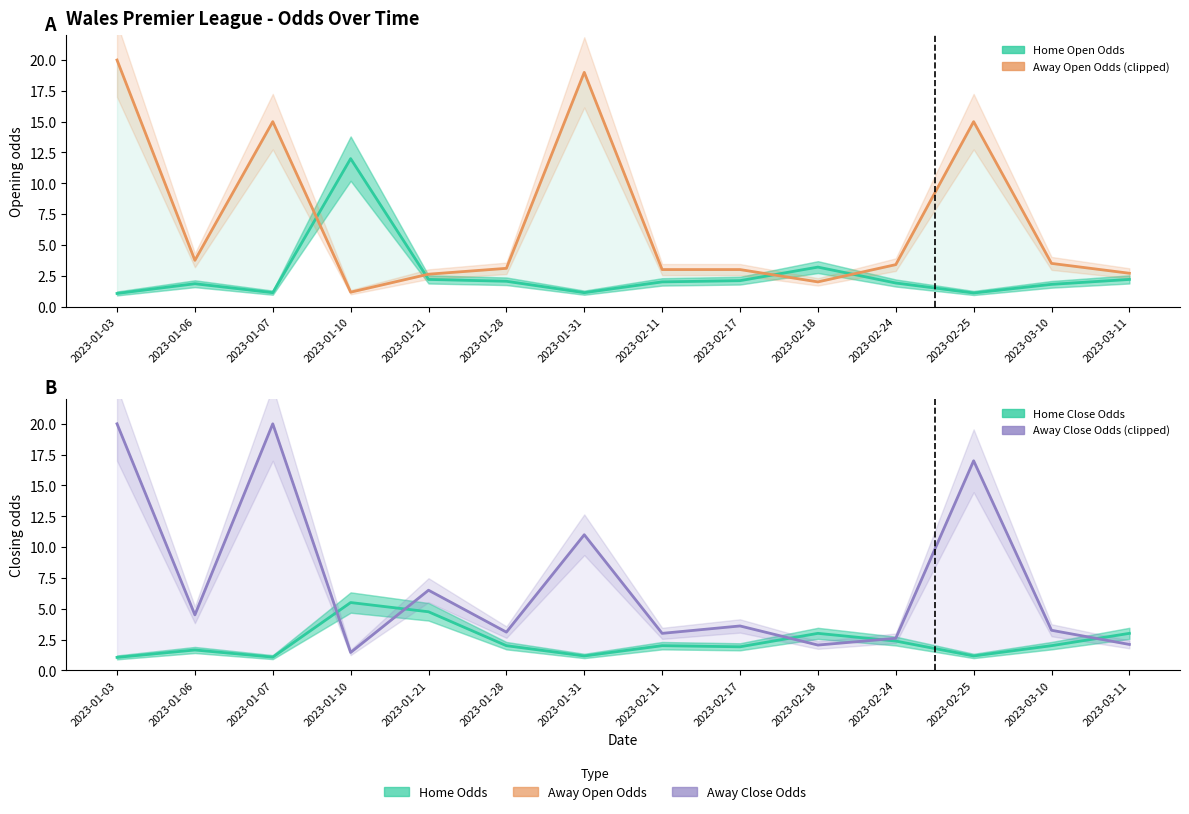

What is the difference between the second highest and minimum values in the oddA_op (Away Open, clipped 20) series?

17.8